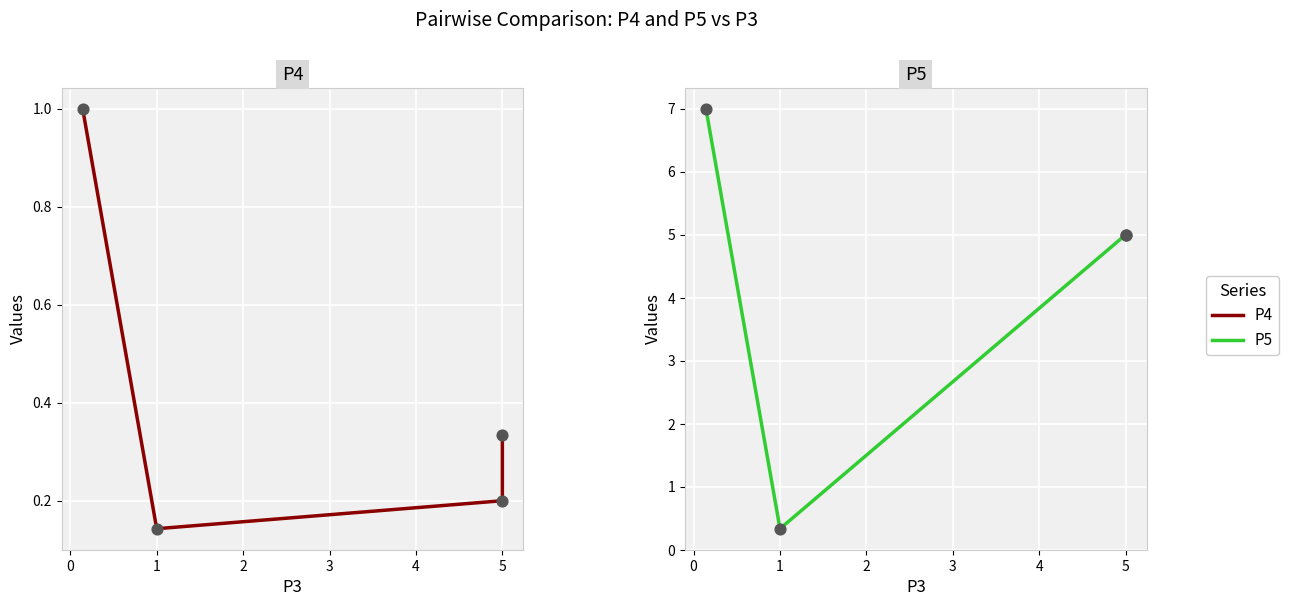

Which series has the widest spread of Y values?

P5